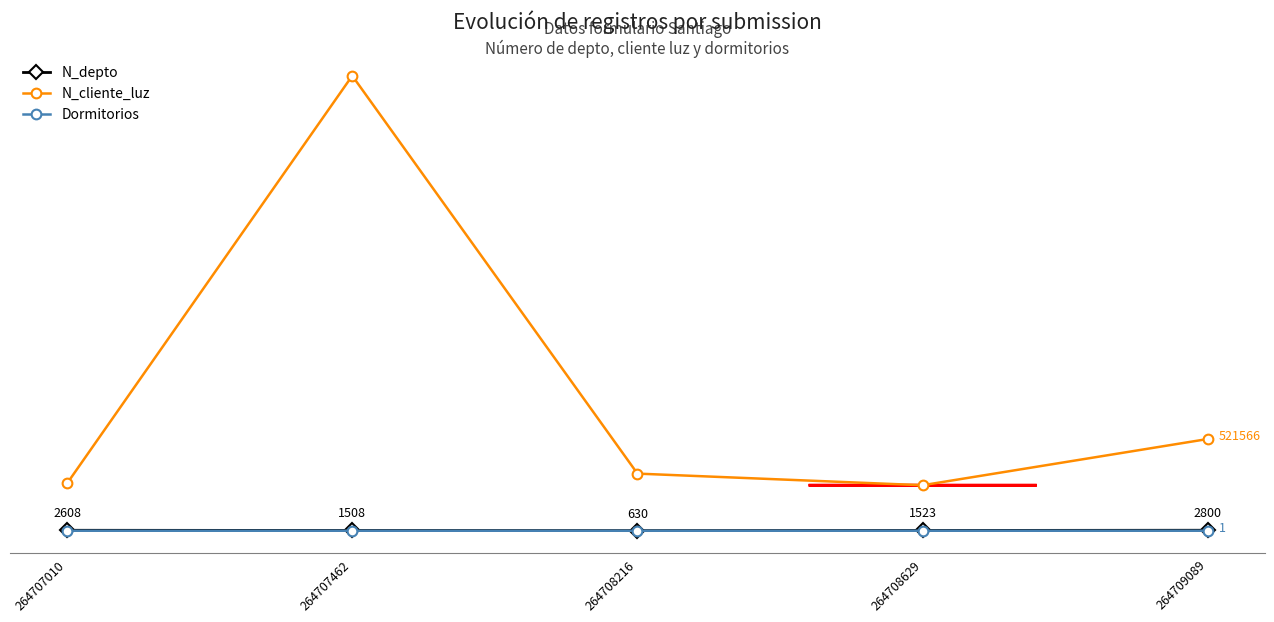

What are all the series names shown in the legend?

N_depto, N_cliente_luz, Dormitorios